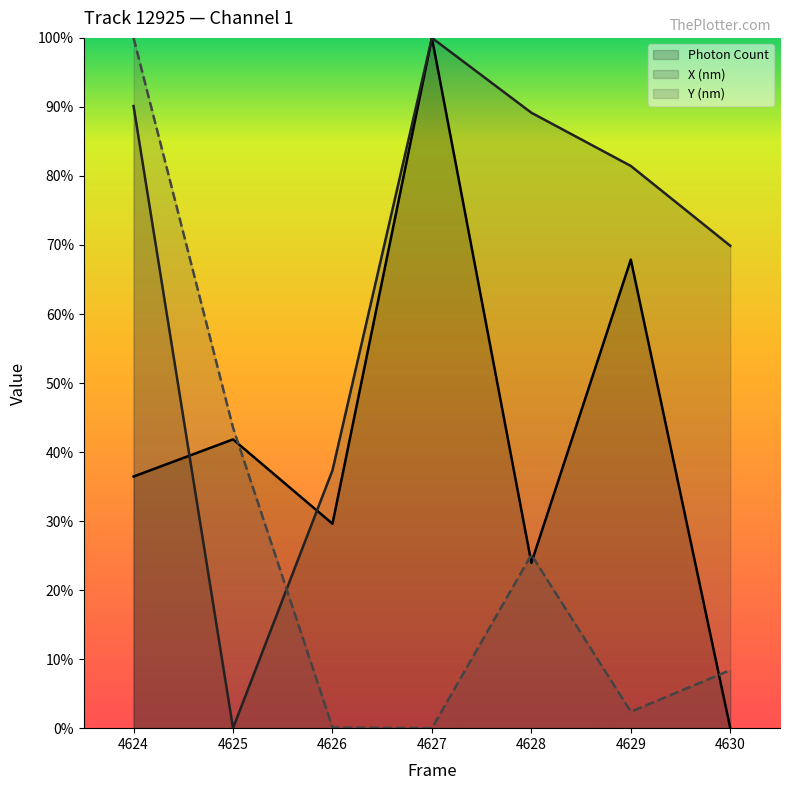

True or false: Y (nm) and X (nm) intersect in this chart.

True